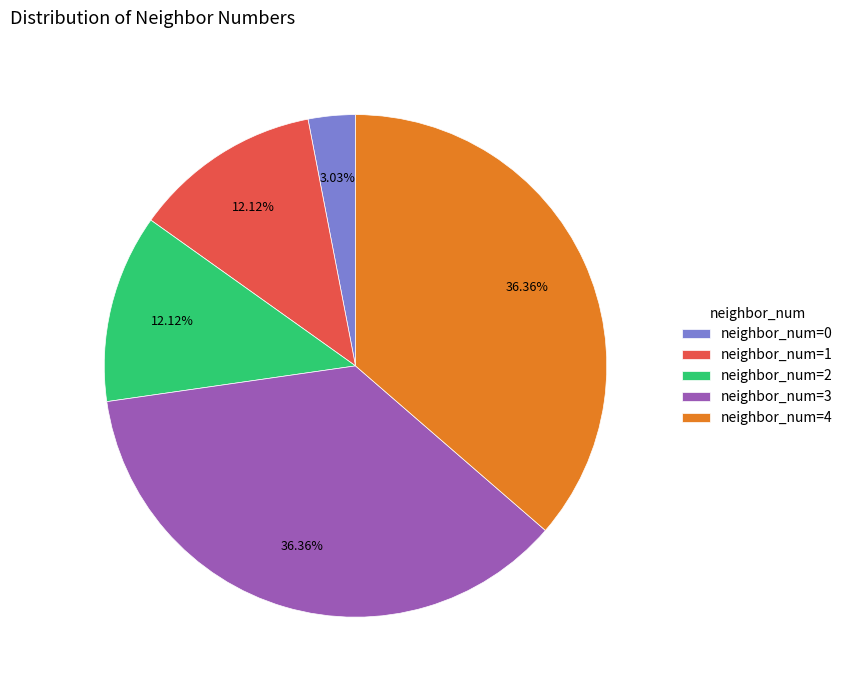

What is the ratio of the value at neighbor_num=2 to the value at neighbor_num=3?

0.3